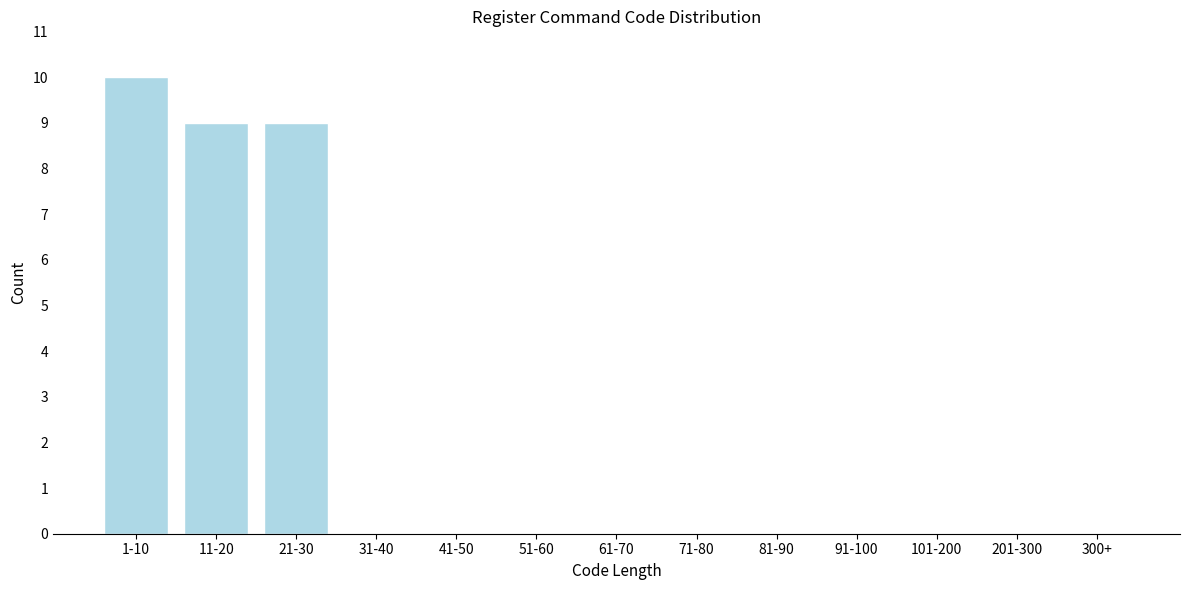

Reading left to right, transcribe all the data shown in this chart.

1-10=10	11-20=9	21-30=9	31-40=0	41-50=0	51-60=0	61-70=0	71-80=0	81-90=0	91-100=0	101-200=0	201-300=0	300+=0